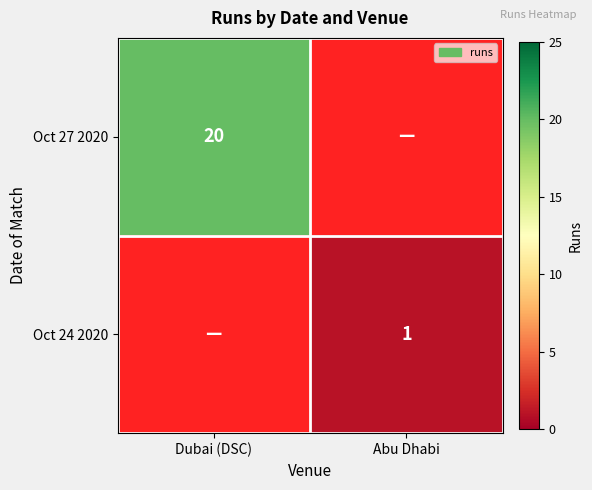

The Oct 27 2020 series shows 12 at Dubai (DSC). True or false?

False